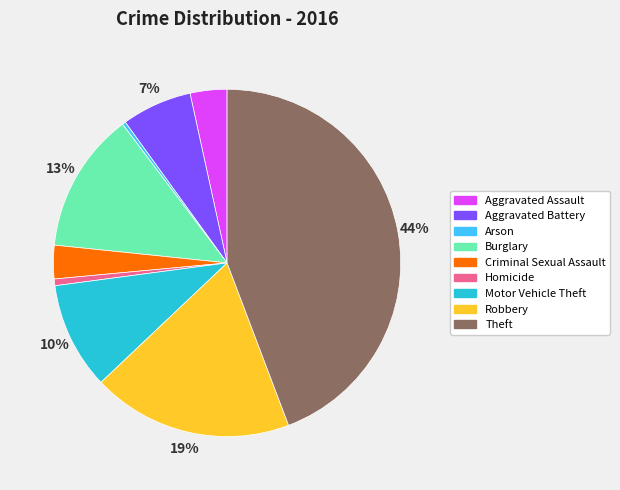

Between Theft and Motor Vehicle Theft, which is larger?

Theft